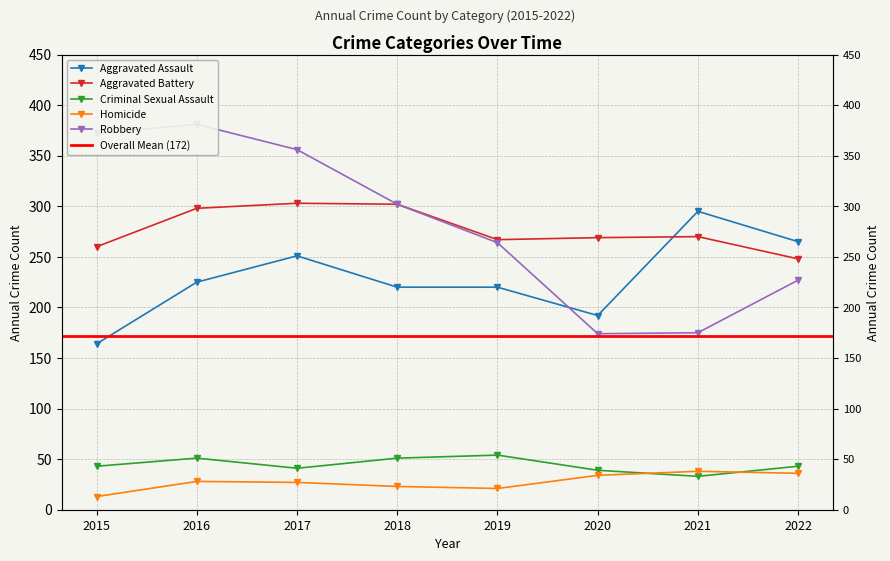

How many values in the Aggravated Battery series are below 270?

4